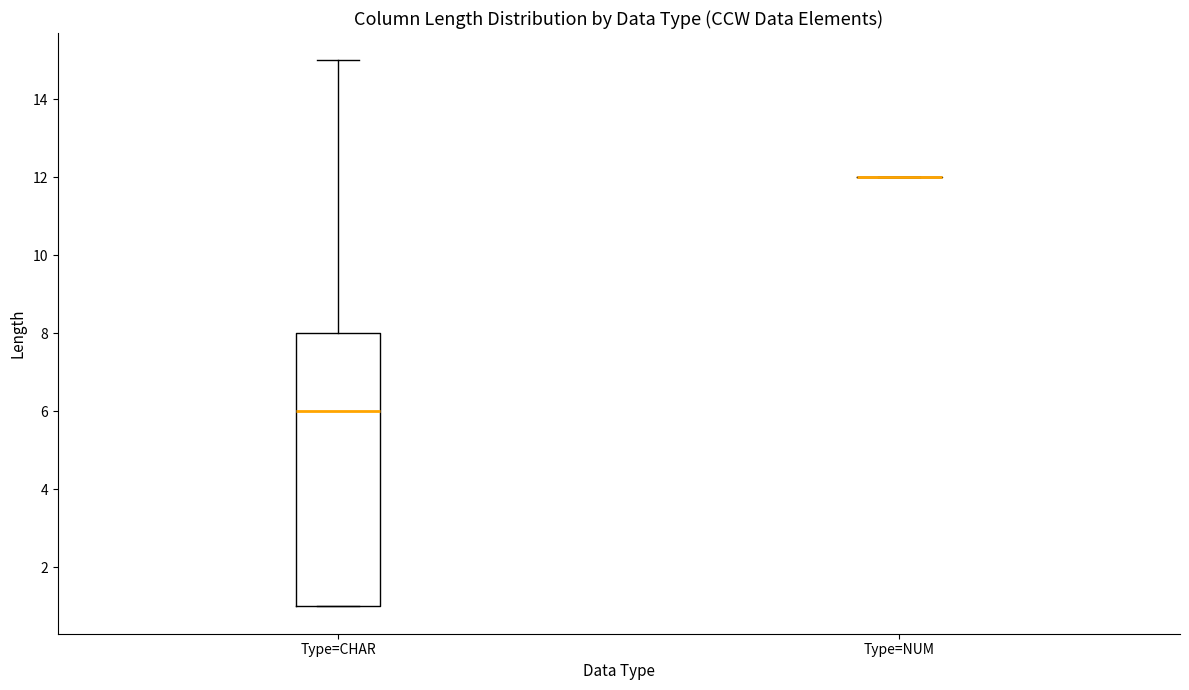

Comparing the boxes themselves (not the whiskers), which one is the tallest?

Type=CHAR